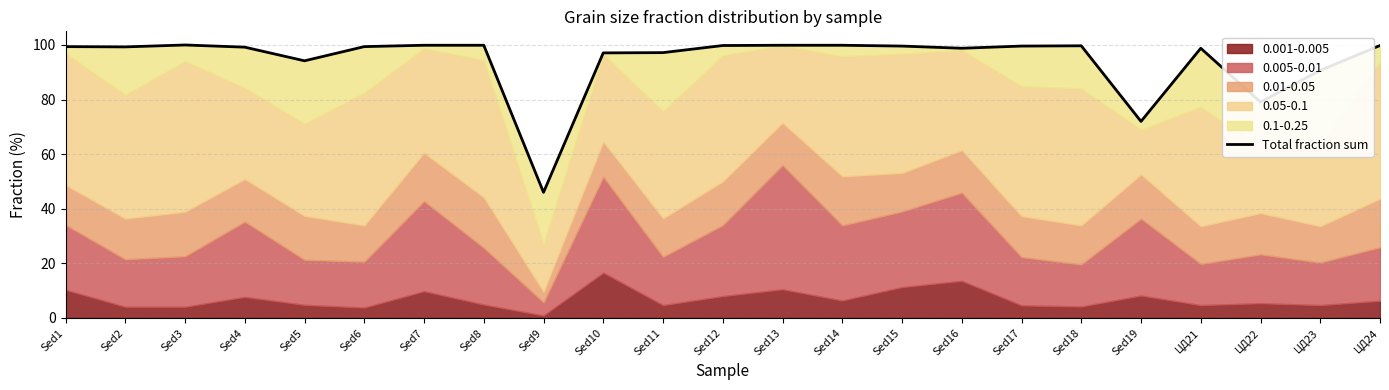

What is the label of the 15th point from the right?

Sed9